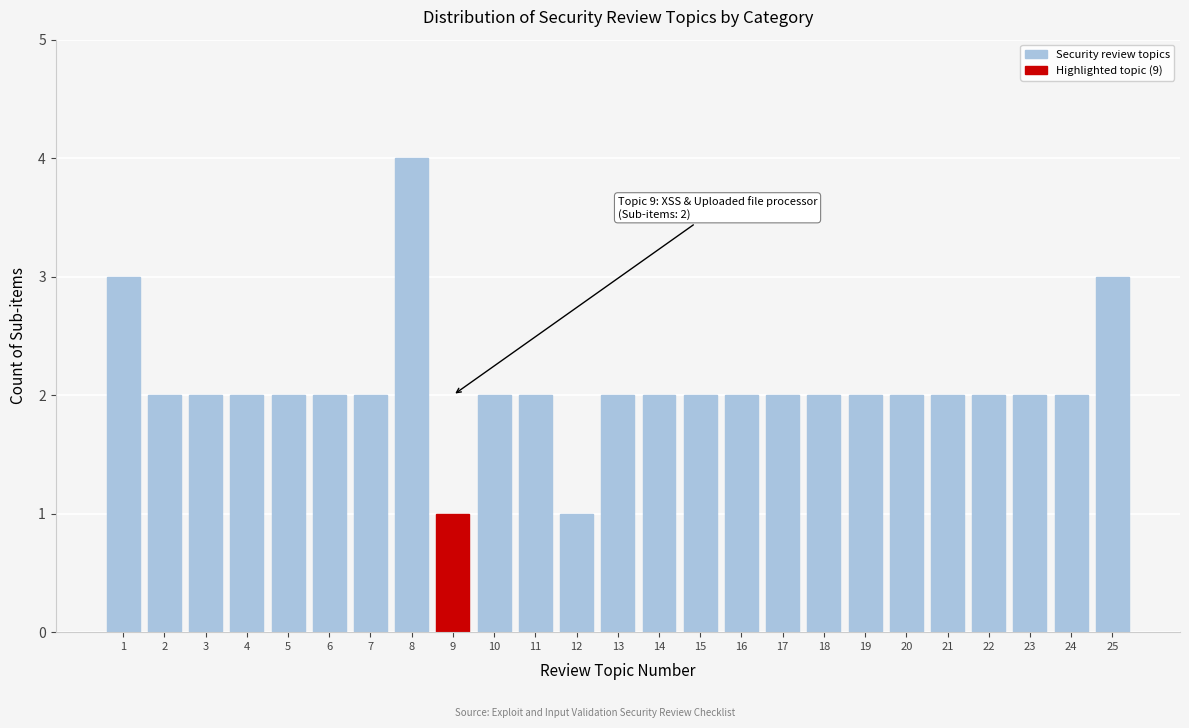

Reading left to right, what are all the values shown in this chart?

1=3	2=2	3=2	4=2	5=2	6=2	7=2	8=4	9=1	10=2	11=2	12=1	13=2	14=2	15=2	16=2	17=2	18=2	19=2	20=2	21=2	22=2	23=2	24=2	25=3